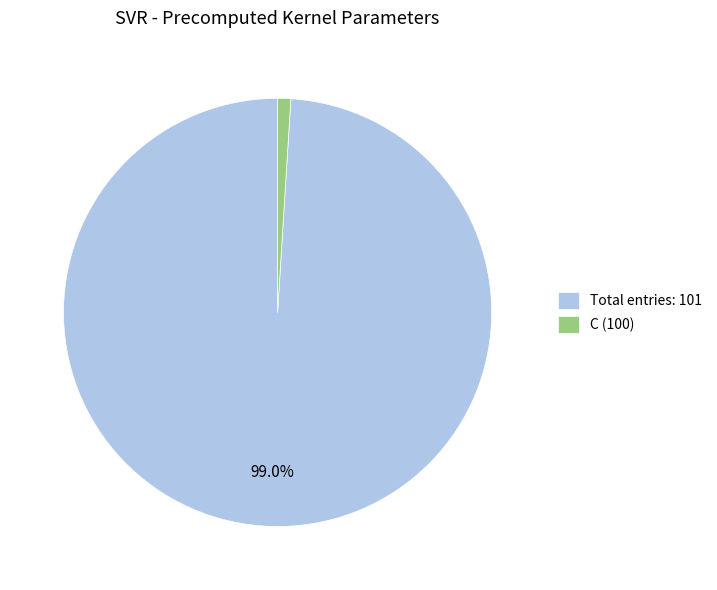

Rank the categories by value from lowest to highest.

C (100), Total entries: 101